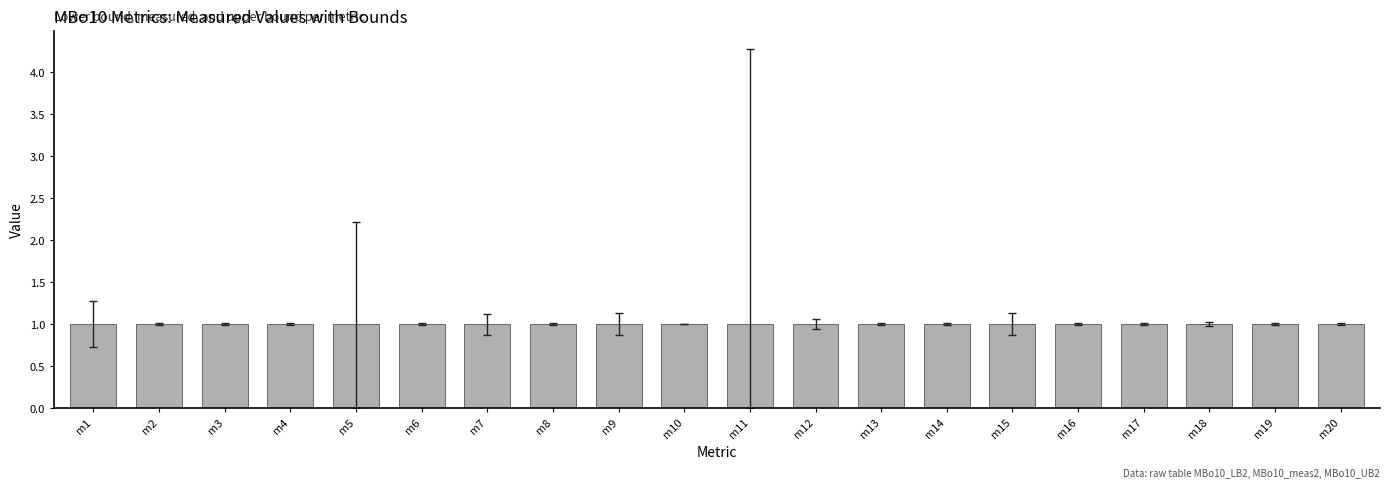

At which label is MBo10_LB2 (M) closest to 0?

m5